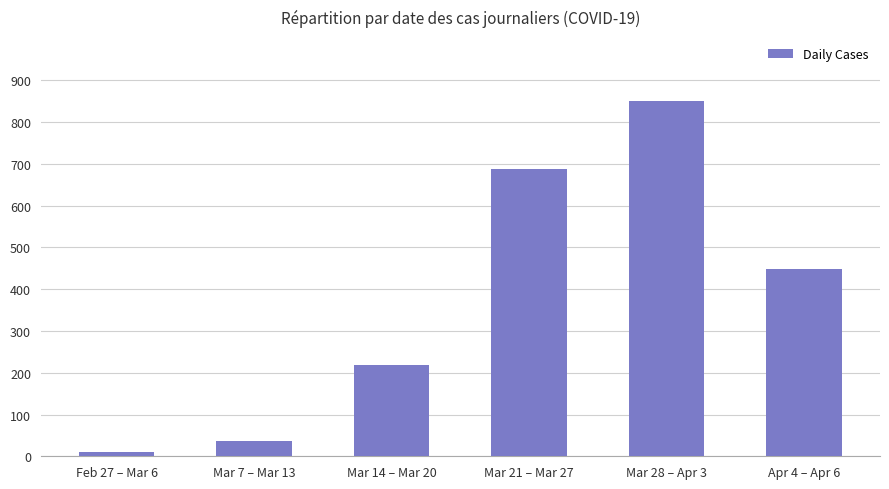

What is the change in value from Mar 7 – Mar 13 to Apr 4 – Apr 6?

+411